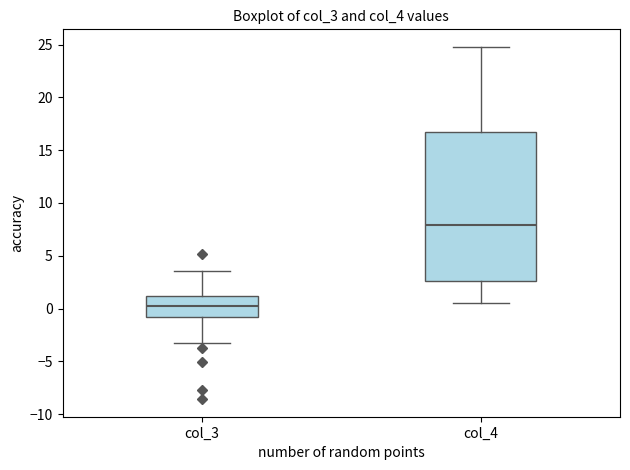

Where does the upper whisker of the box for col_3 end on the y-axis? The values are not printed on the chart, so give them approximately, as read against the axis.

3.5